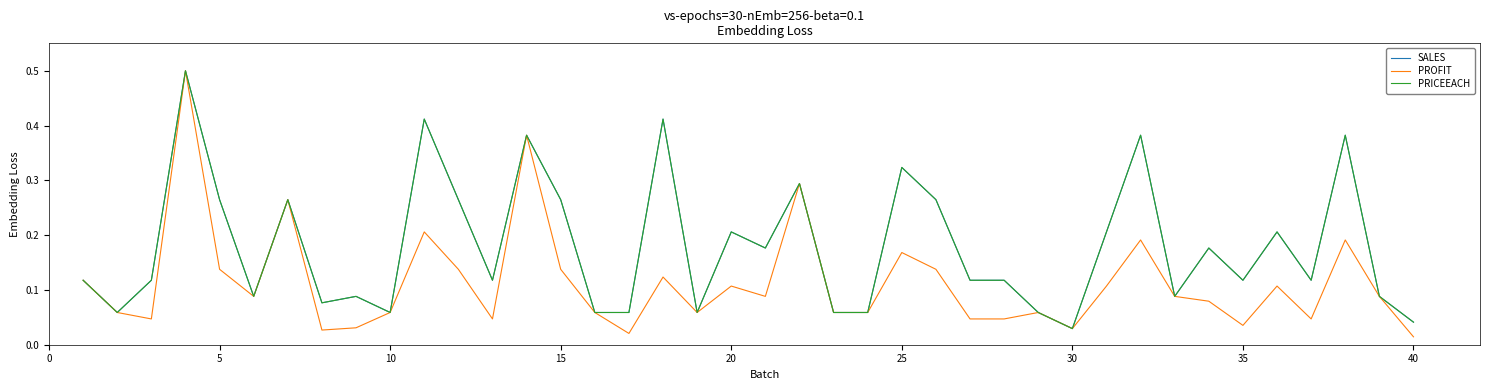

Does the chart display data point markers on the line(s)?

No